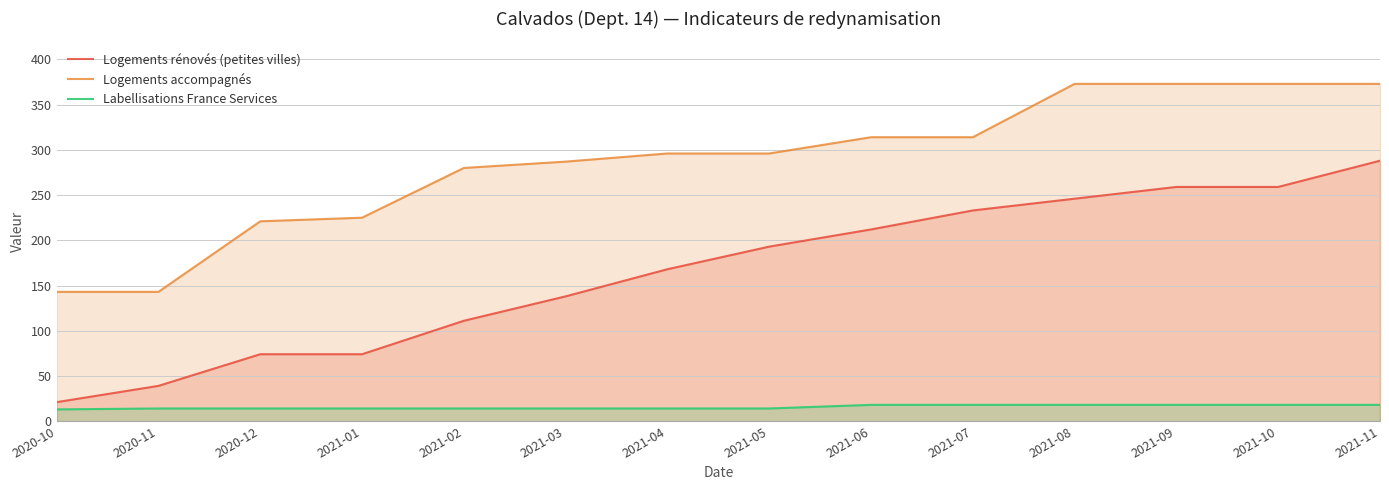

What is the highest value of the Logements accompagnés series?

373